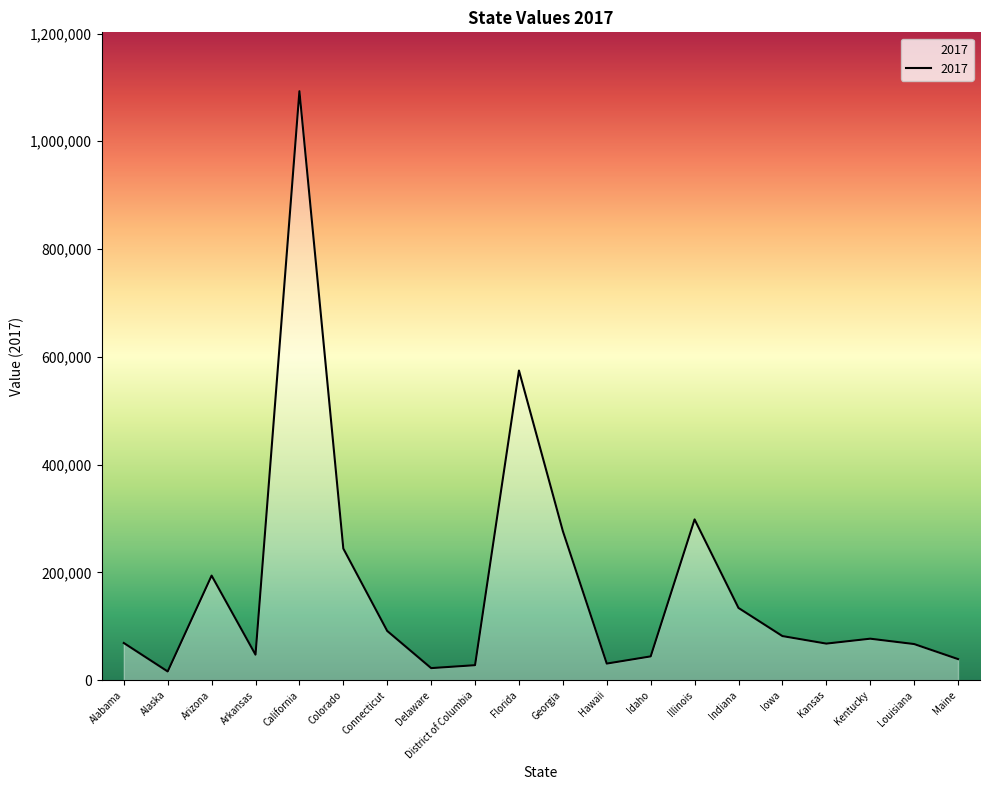

Which label corresponds to the largest value in the chart?

California